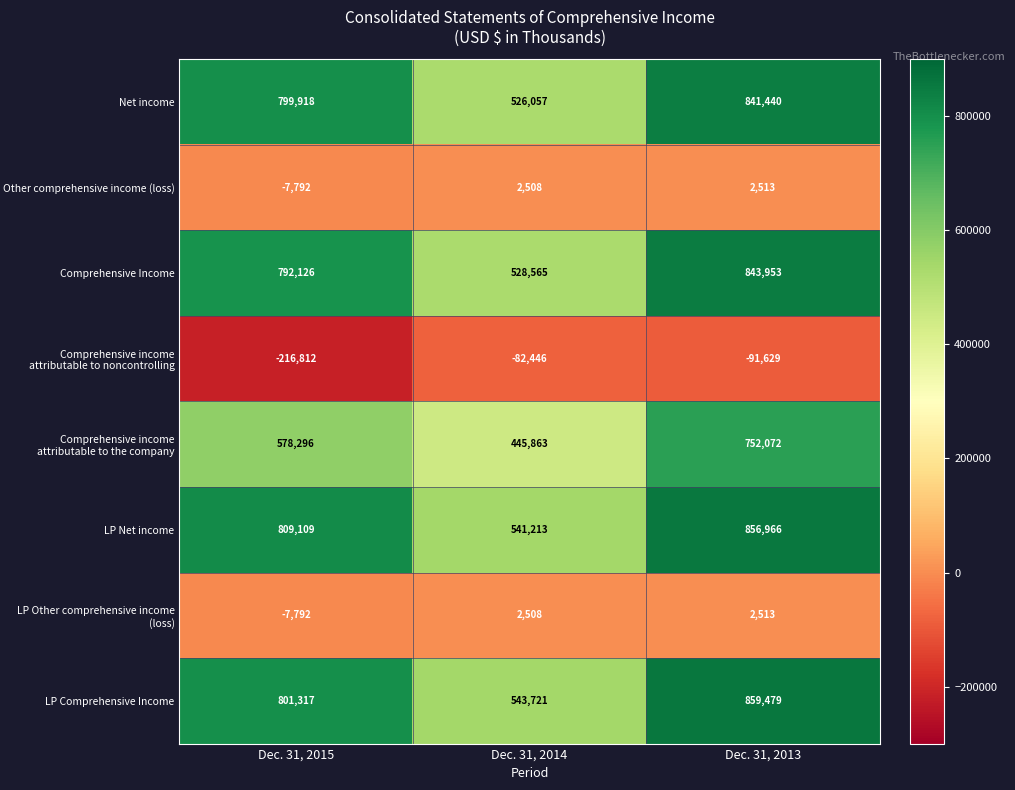

Reading left to right, what are all the values shown in this chart?

Net income: 799918	526057	841440
Other comprehensive income (loss): -7792	2508	2513
Comprehensive Income: 792126	528565	843953
Comprehensive income attributable to noncontrolling: -216812	-82446	-91629
Comprehensive income attributable to the company: 578296	445863	752072
LP Net income: 809109	541213	856966
LP Other comprehensive income (loss): -7792	2508	2513
LP Comprehensive Income: 801317	543721	859479